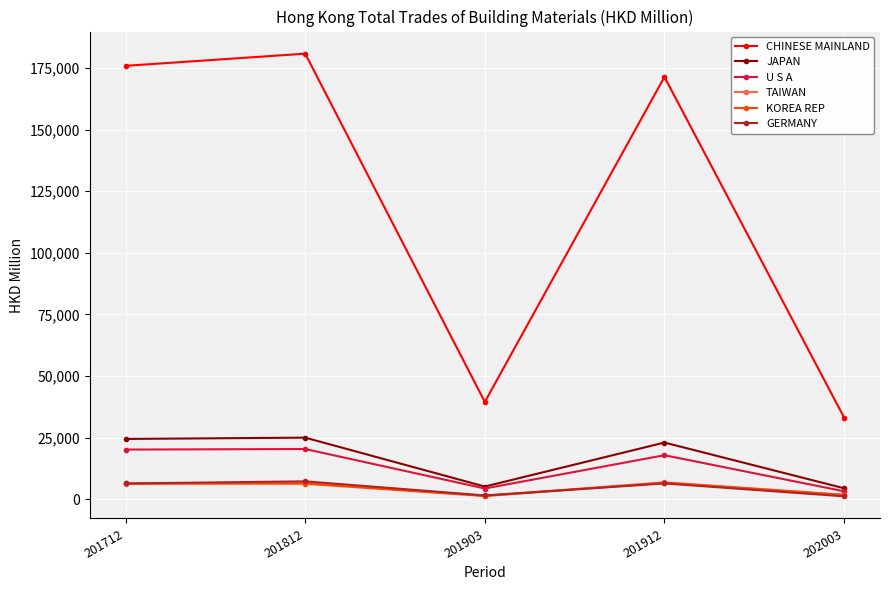

Read the CHINESE MAINLAND value at 201912.

171389.9